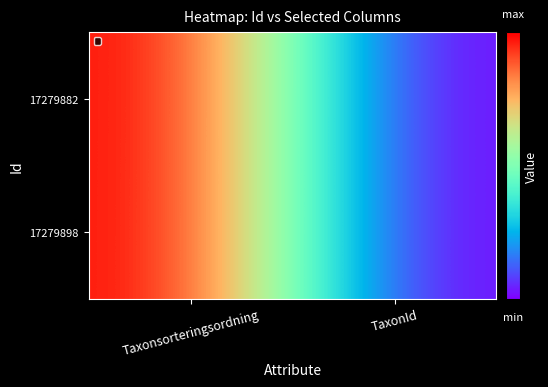

Reading left to right, transcribe all the data shown in this chart.

17279882: Taxonsorteringsordning=78596	TaxonId=6462
17279898: Taxonsorteringsordning=78569	TaxonId=6458